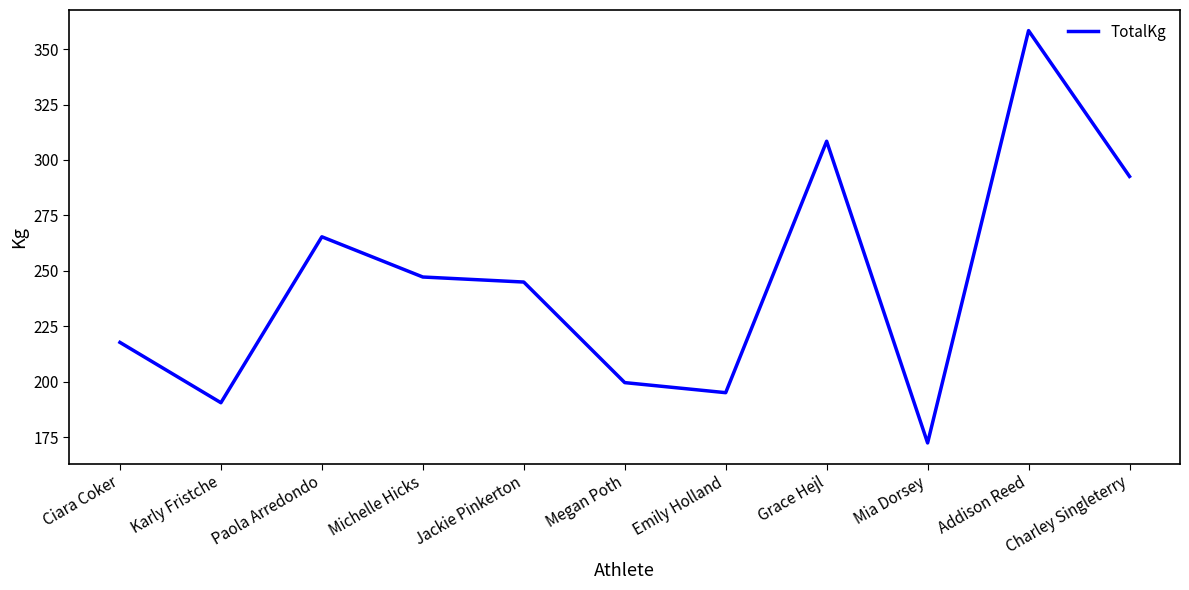

Which has a higher value, Megan Poth or Jackie Pinkerton?

Jackie Pinkerton